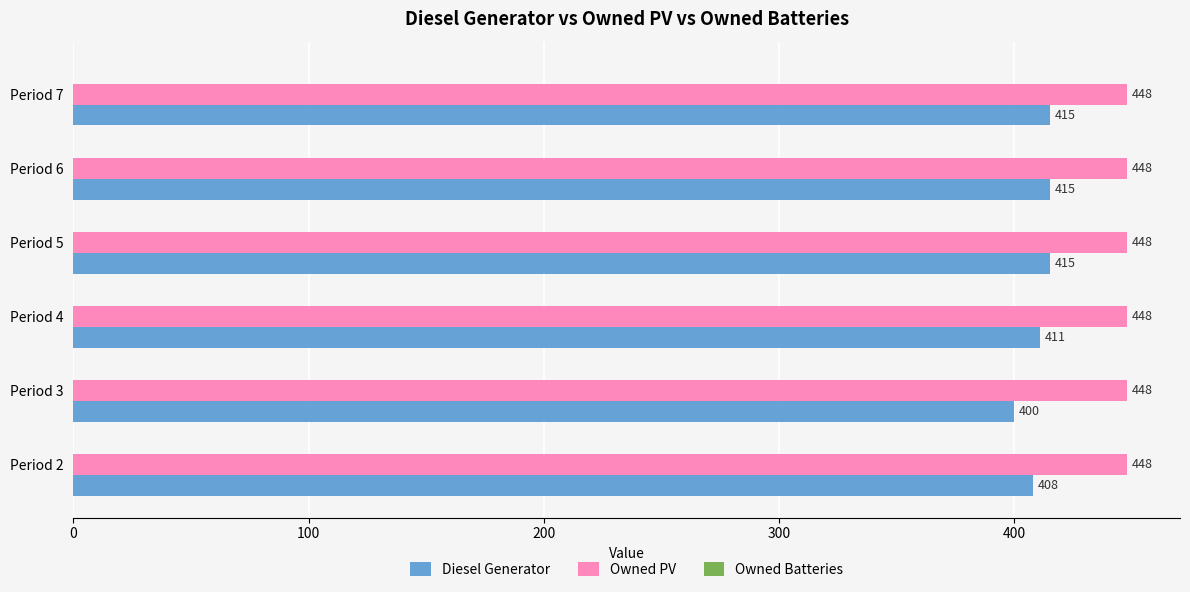

True or false: Owned PV has a value of 448 at Period 7.

True